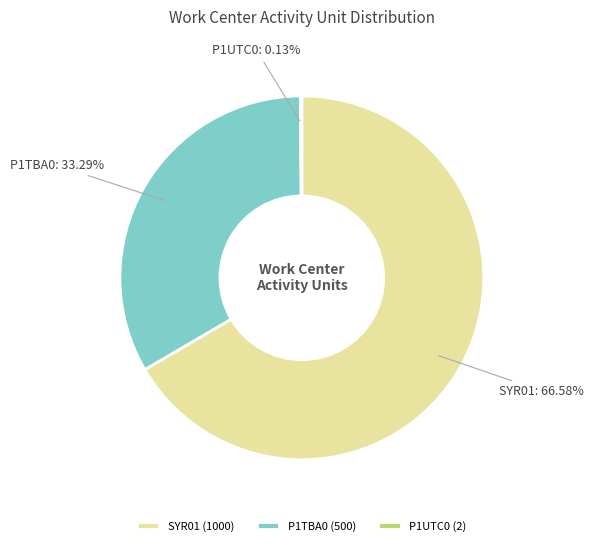

To the nearest percent, what is the difference between the largest and smallest slice percentages?

66%